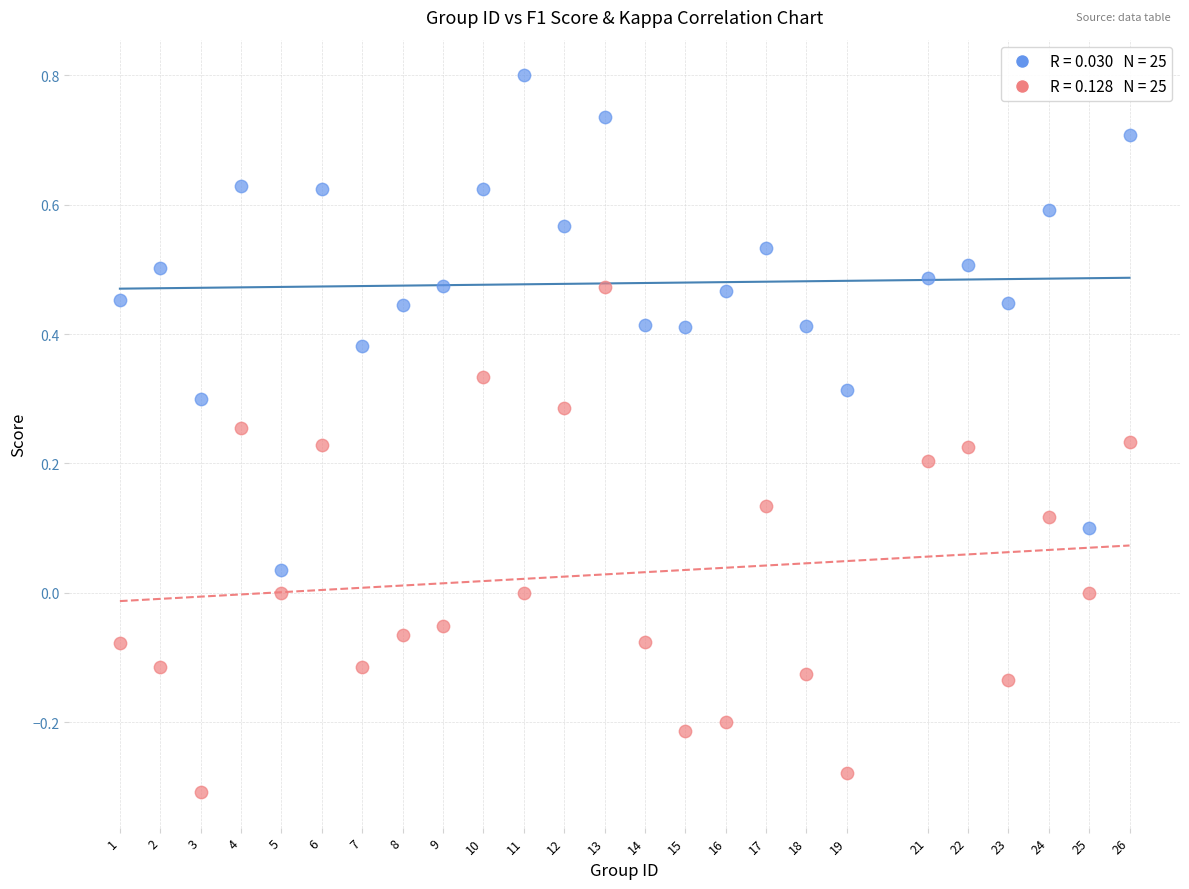

Across all data points, what is the range of Y values (max minus min)?

1.1